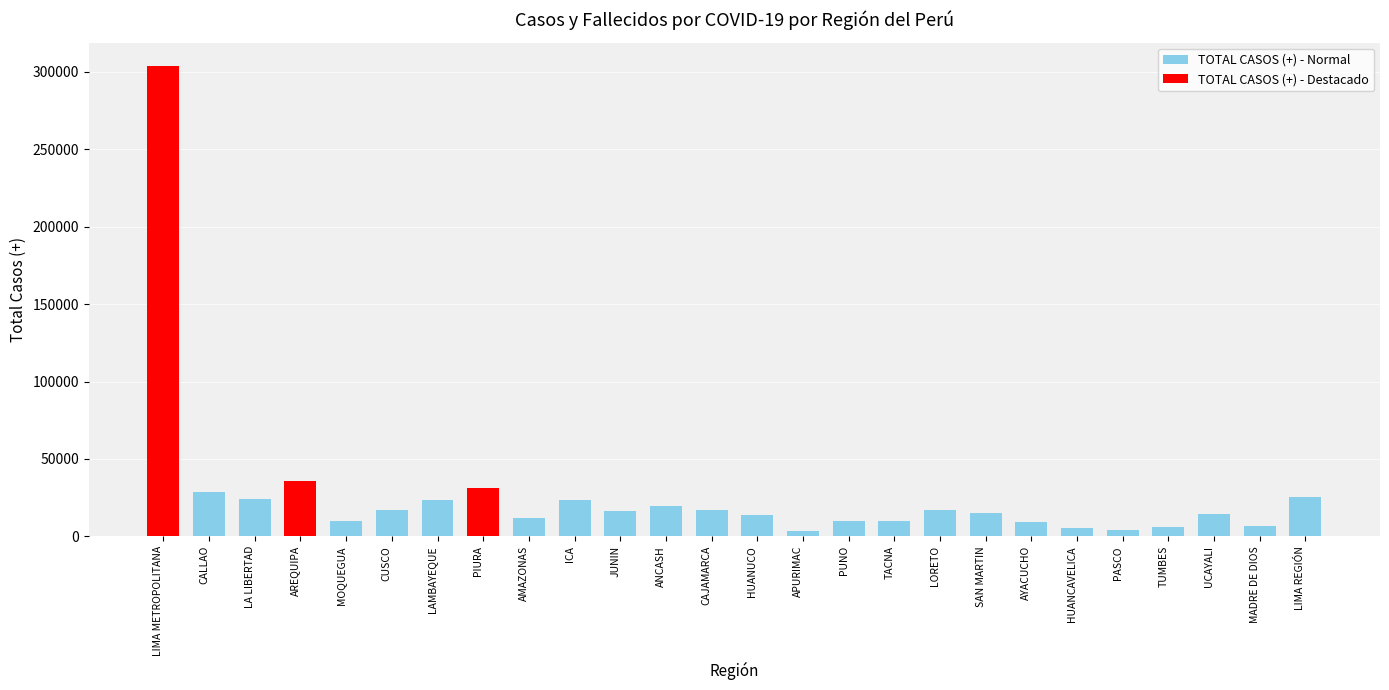

The value at PUNO is 10098. True or false?

True